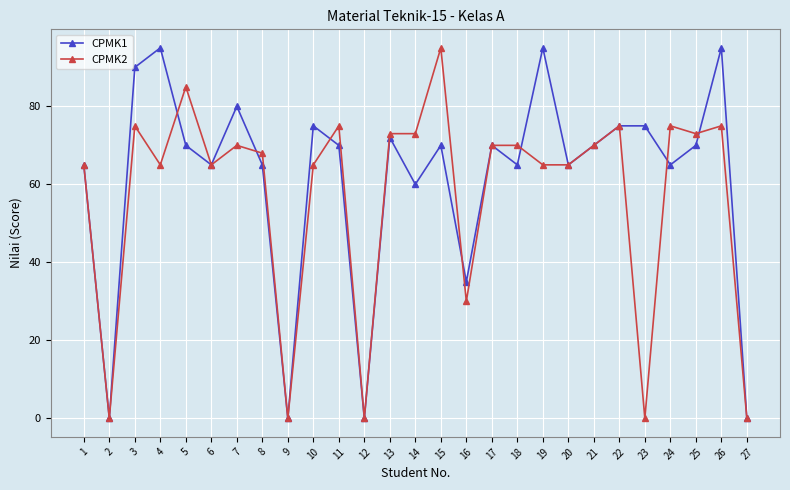

Rank the series by their average value, from highest to lowest.

CPMK1, CPMK2